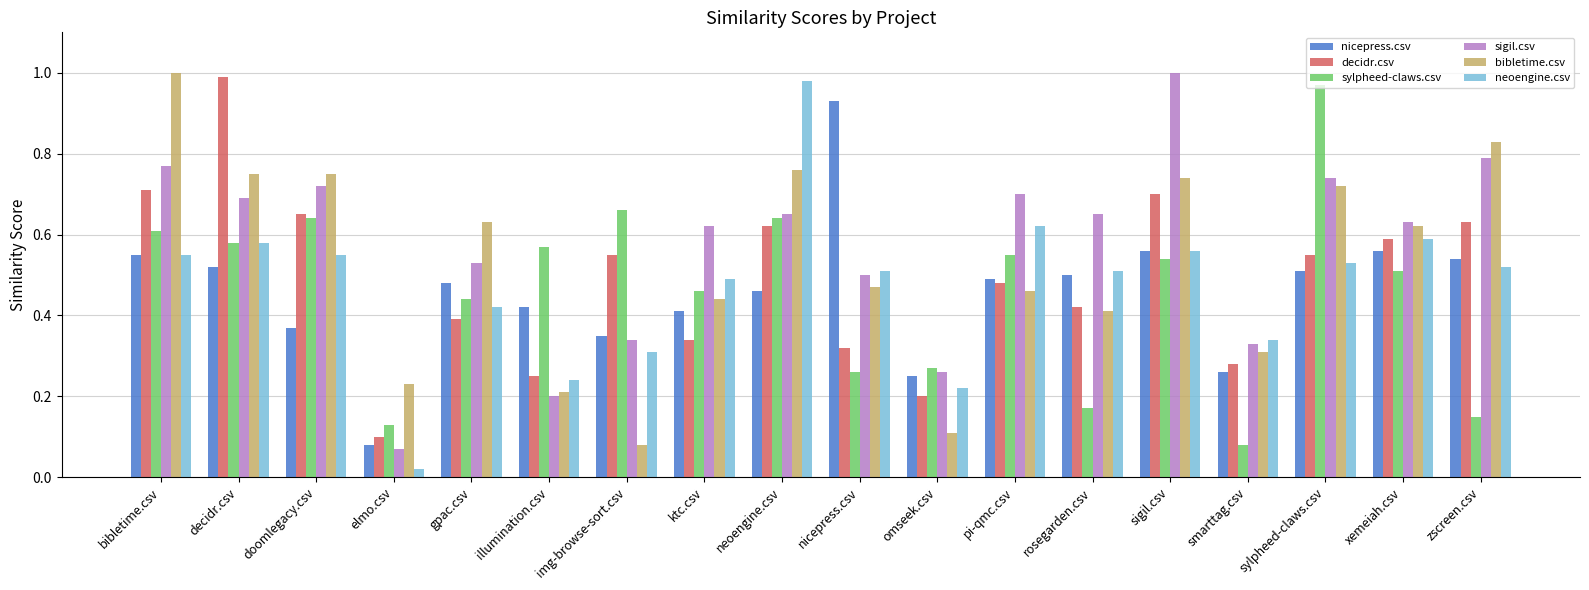

What is the label of the 13th bar from the left?

rosegarden.csv